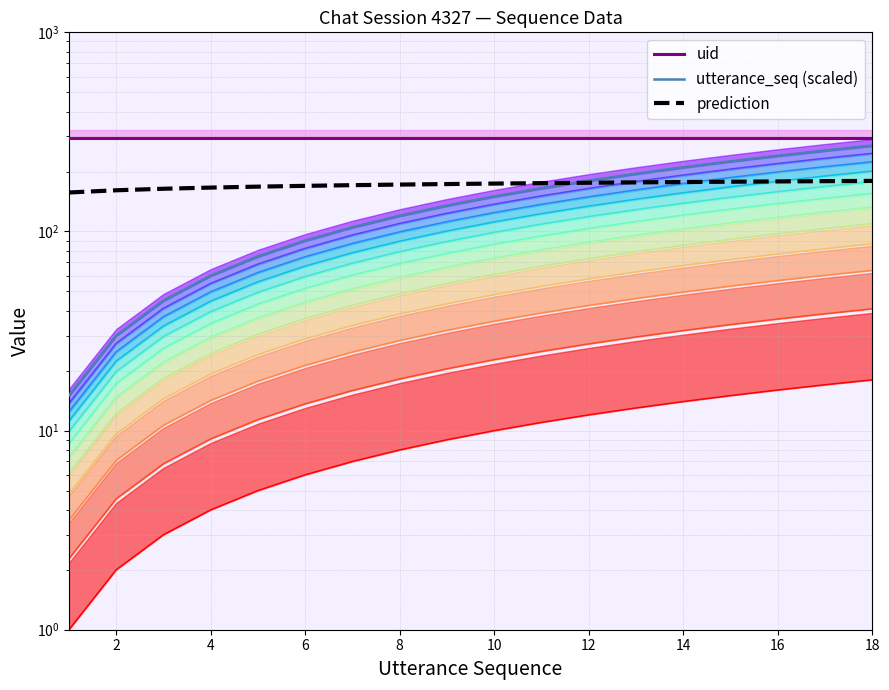

Does the chart display data point markers on the line(s)?

No